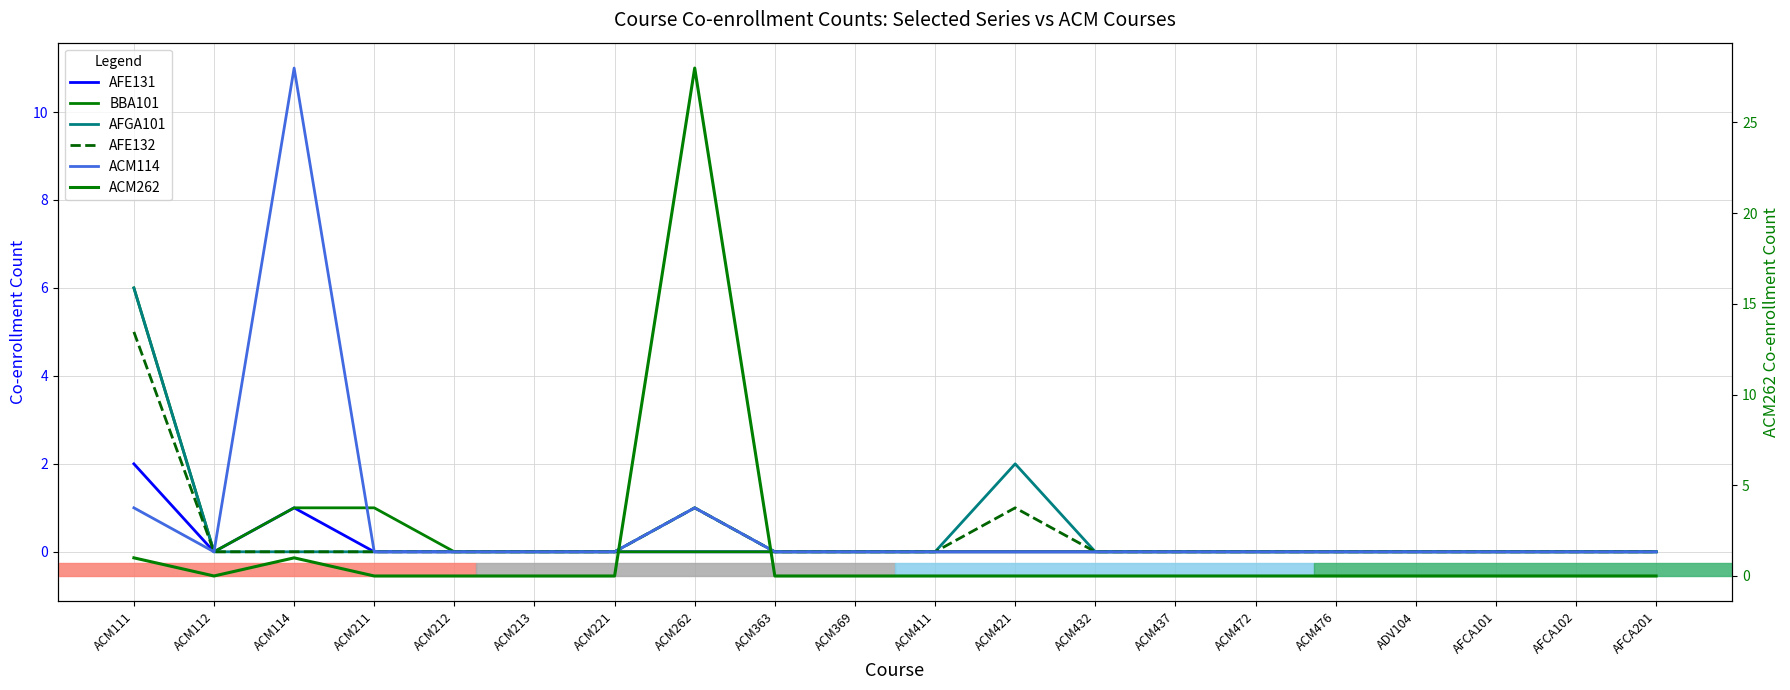

True or false: ACM114 and AFE132 intersect in this chart.

False